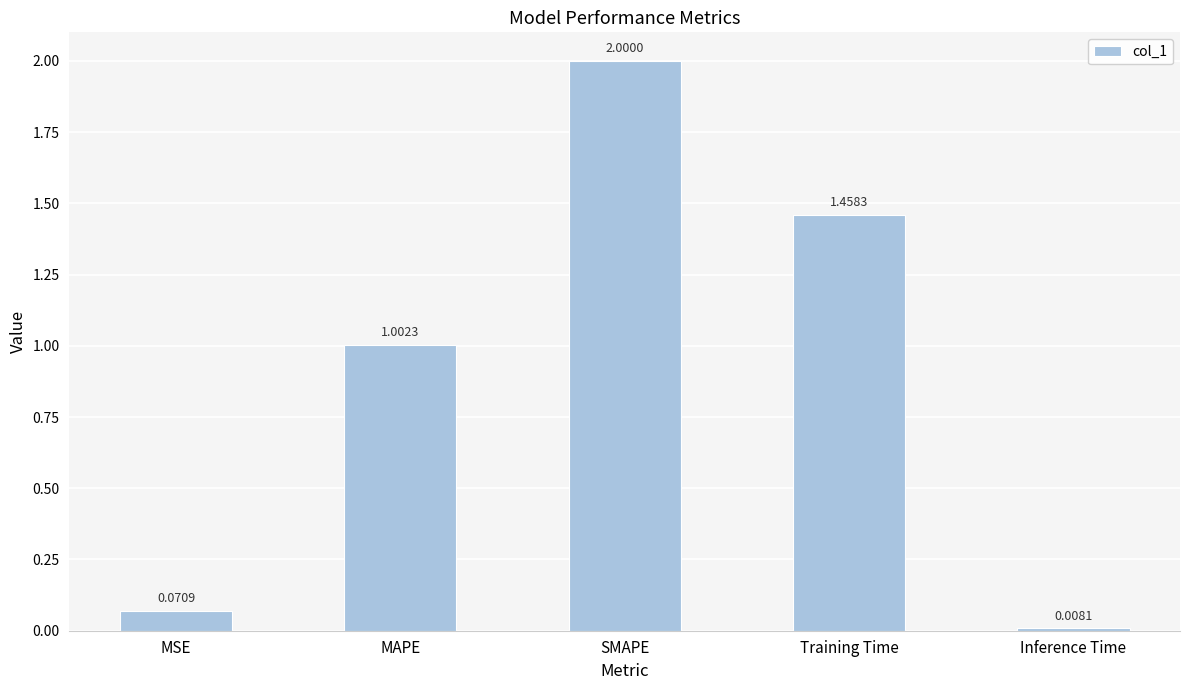

How many data points are above 1?

3